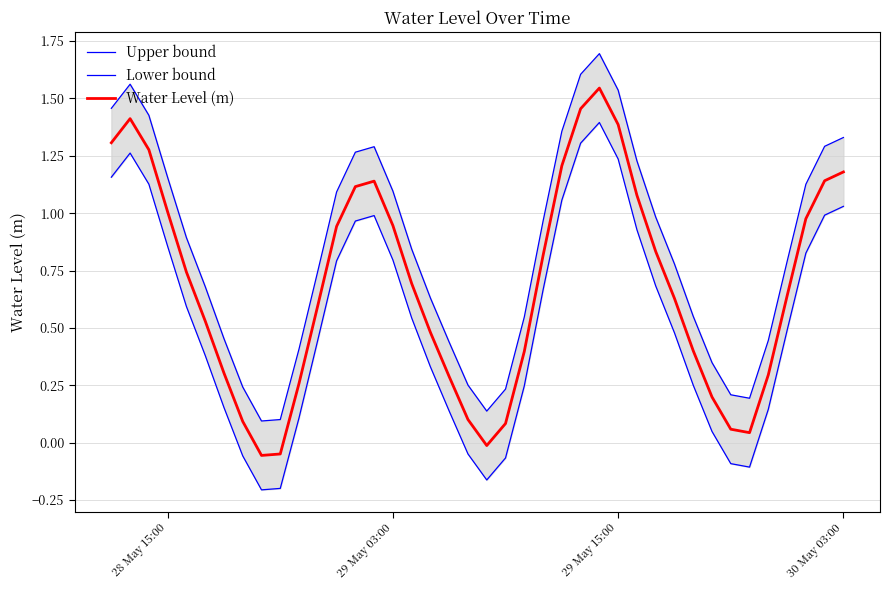

At which label does Water Level (m) first exceed 0?

28 May 15:00